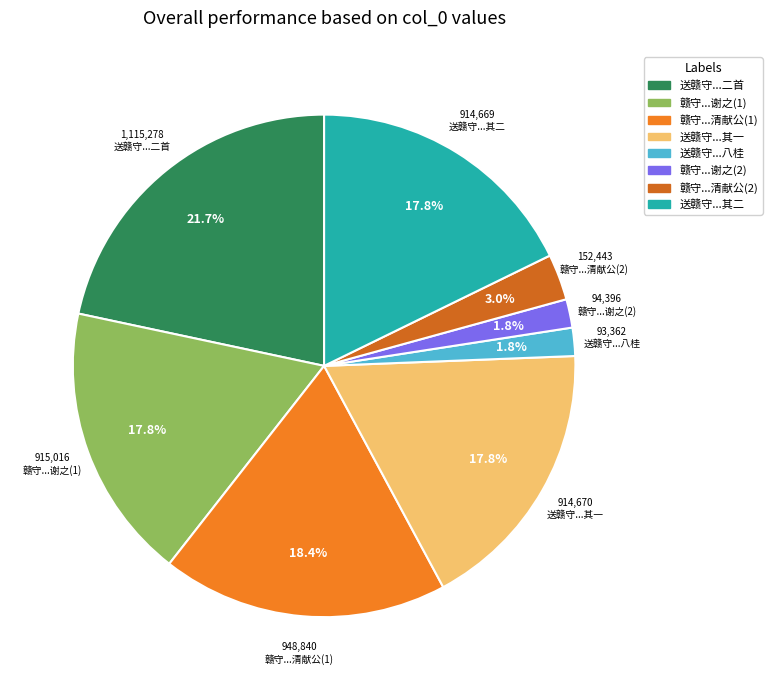

Is there any slice that represents more than half of the pie?

No